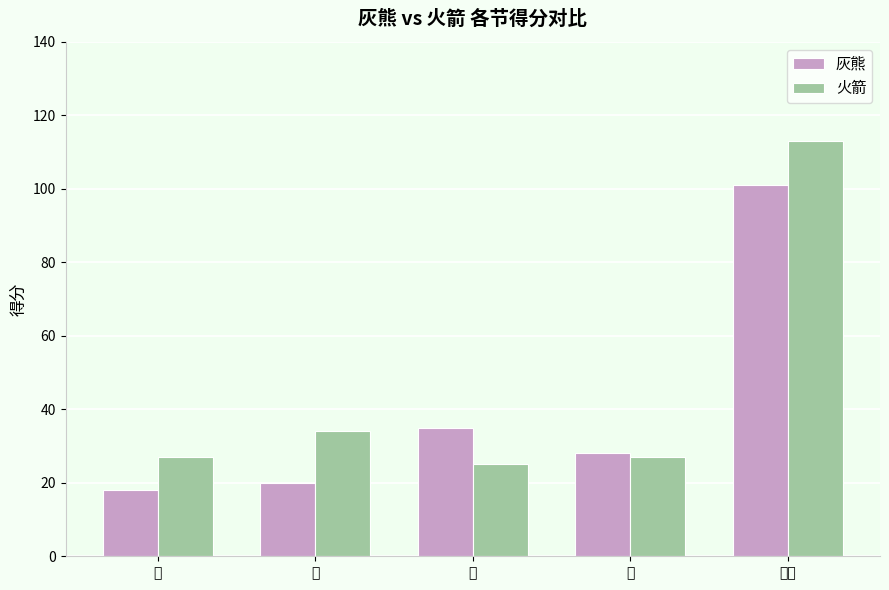

What is the spread (max minus min) of values at 二?

14